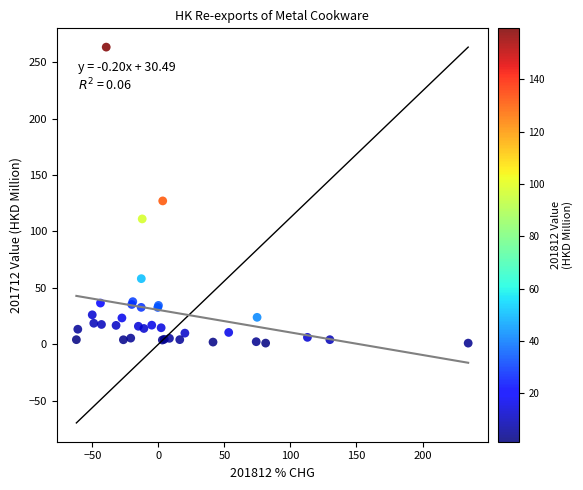

What Y value in the scatter plot is closest to 132?

127.1